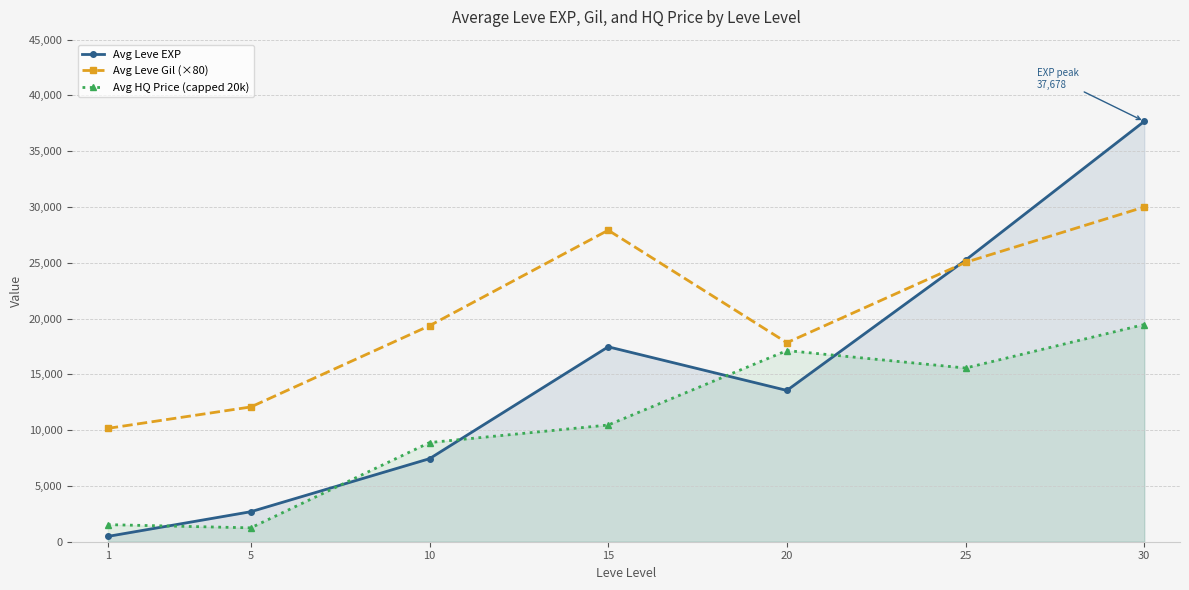

Which series changed the most between 15 and 30?

Avg Leve EXP